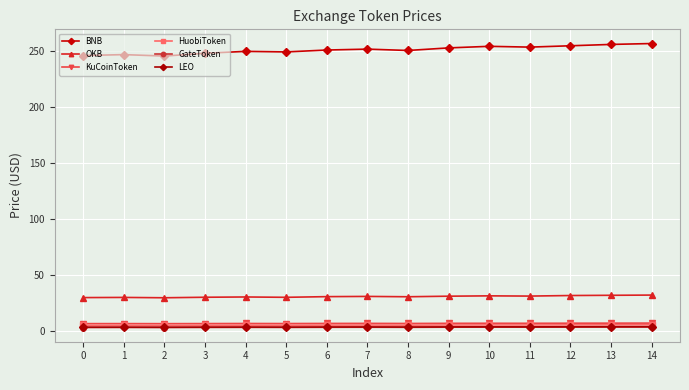

What is the spread (max minus min) of values at 4?

246.7